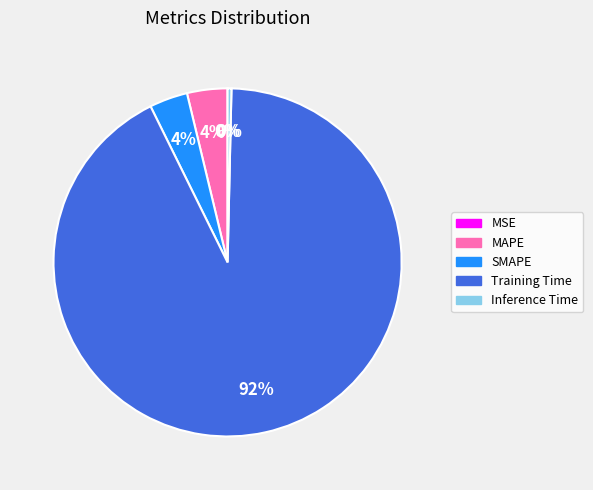

To the nearest percent, what percentage of the pie is SMAPE?

4%